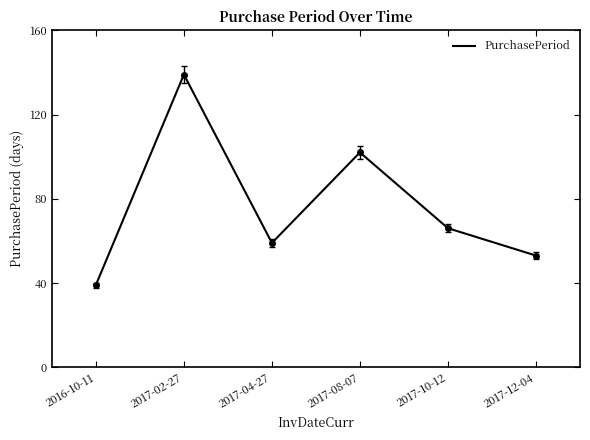

List the labels in order of value, largest first.

2017-02-27, 2017-08-07, 2017-10-12, 2017-04-27, 2017-12-04, 2016-10-11